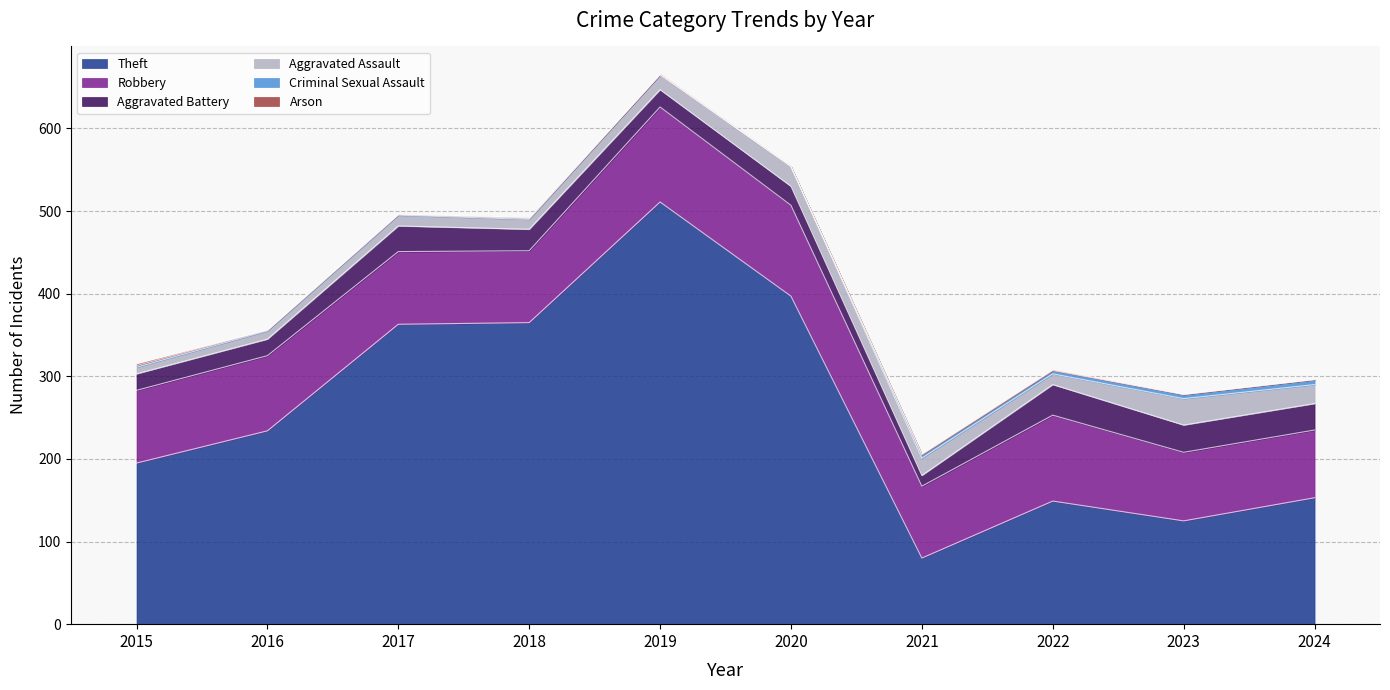

The value of Aggravated Battery at 2022 is 37. True or false?

True